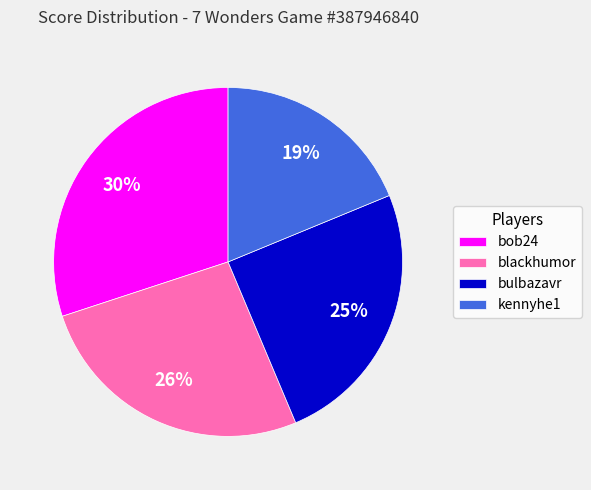

Which slice is the largest?

bob24